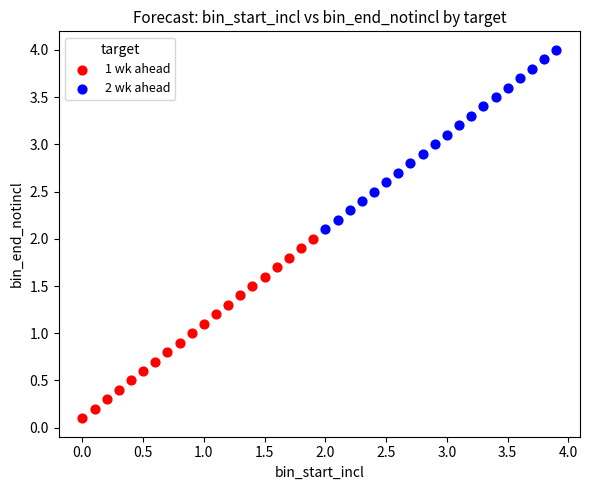

Which series contains the highest Y value?

2 wk ahead